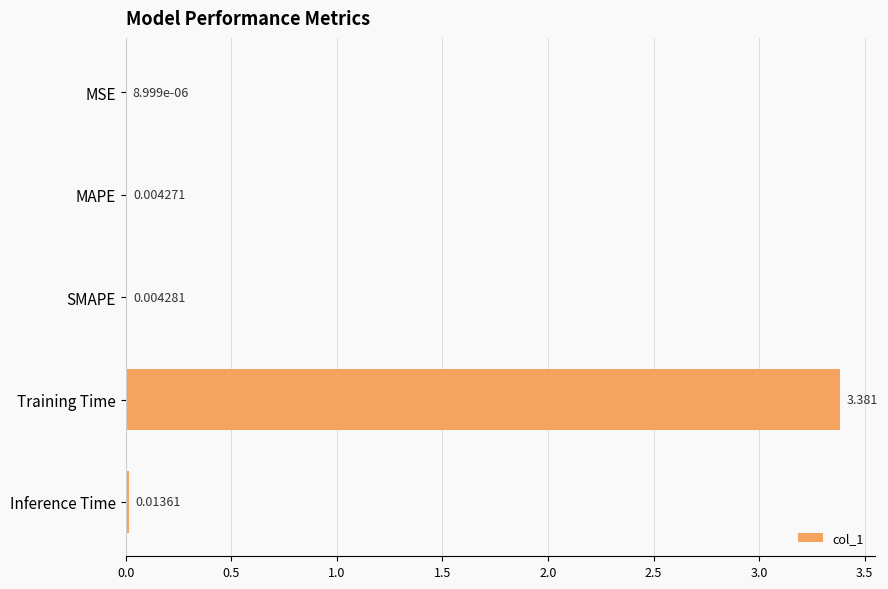

Are the bars grouped side by side (vs. stacked)?

No